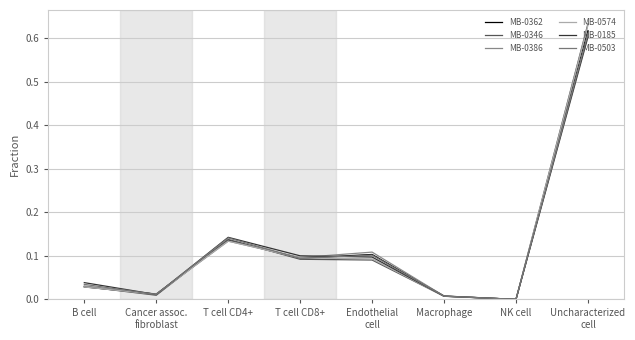

True or false: MB-0574 has more than 0 points higher than both neighbors.

True